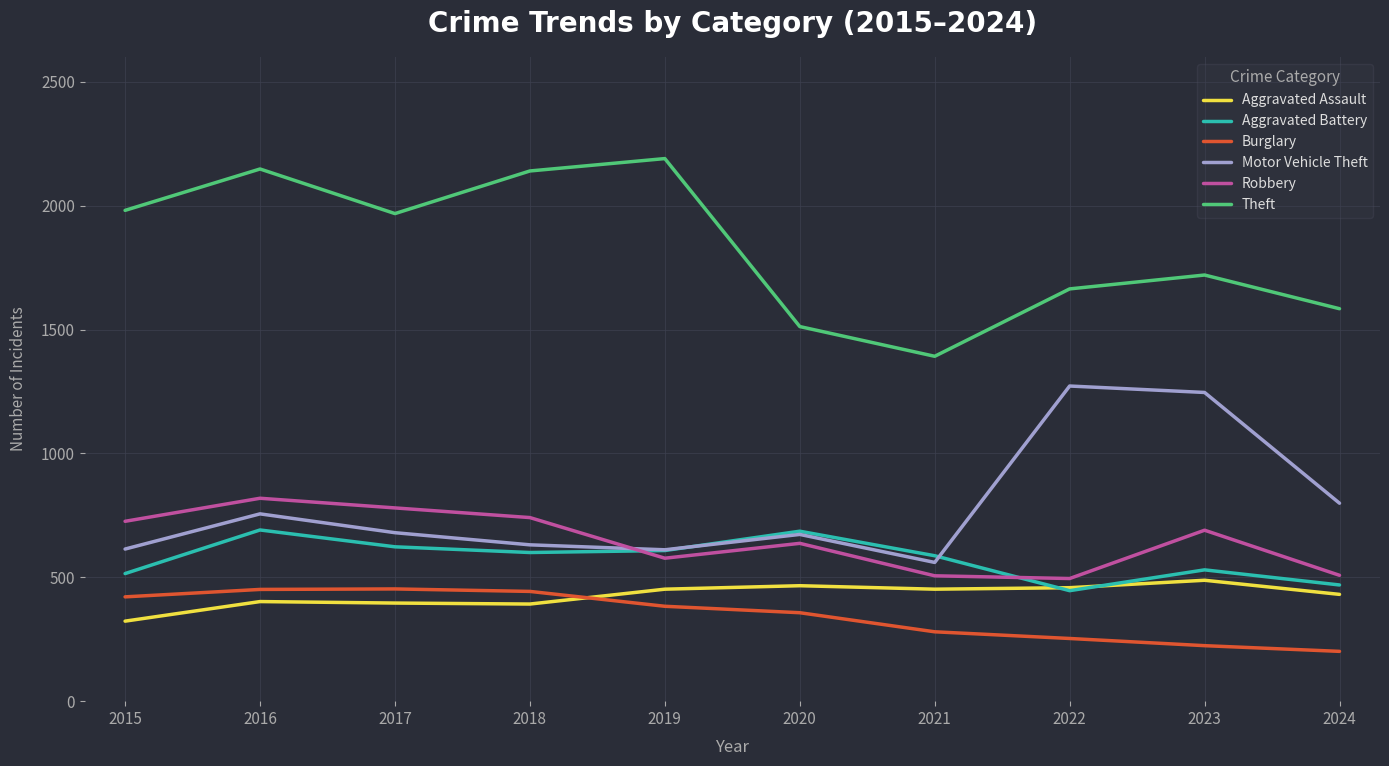

Which series has the largest range (max minus min)?

Theft